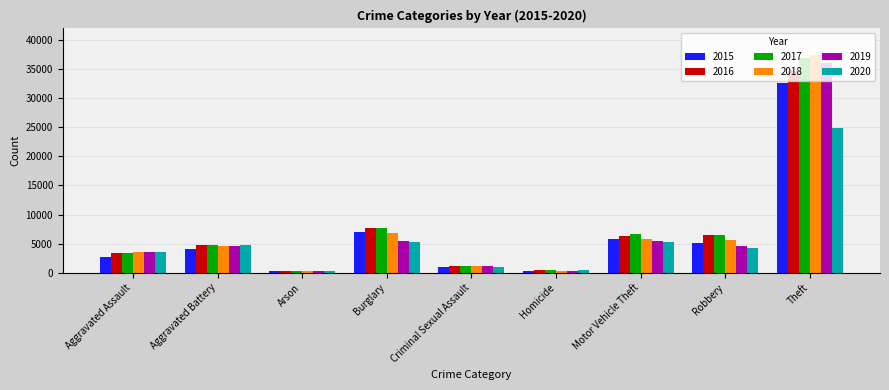

Does the chart contain any negative values?

No